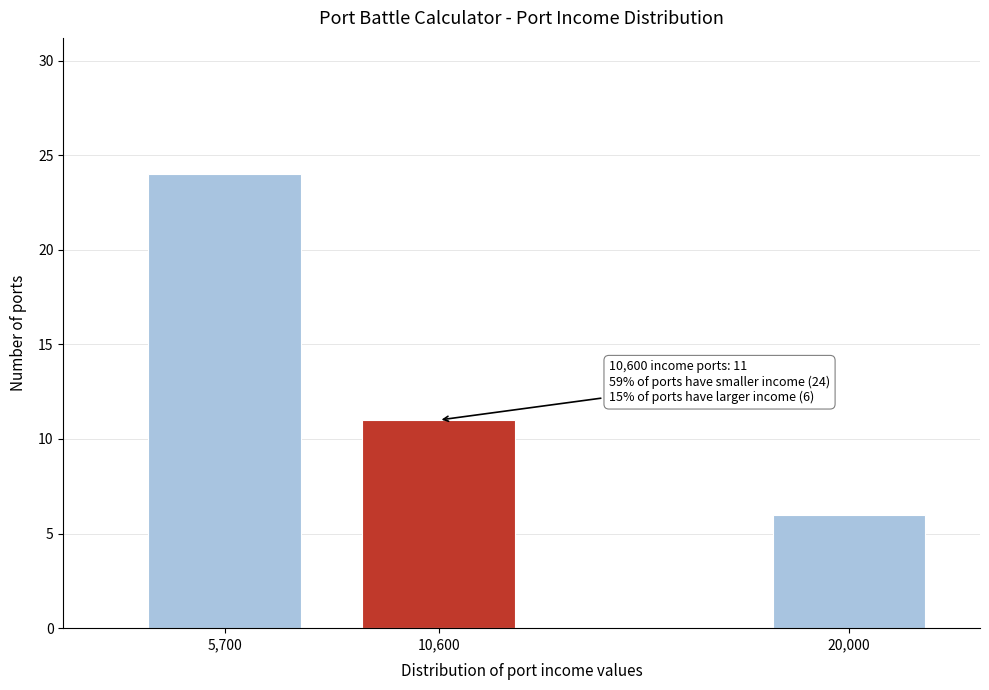

Reading right to left, list all the values displayed in this chart.

20,000=6	10,600=11	5,700=24